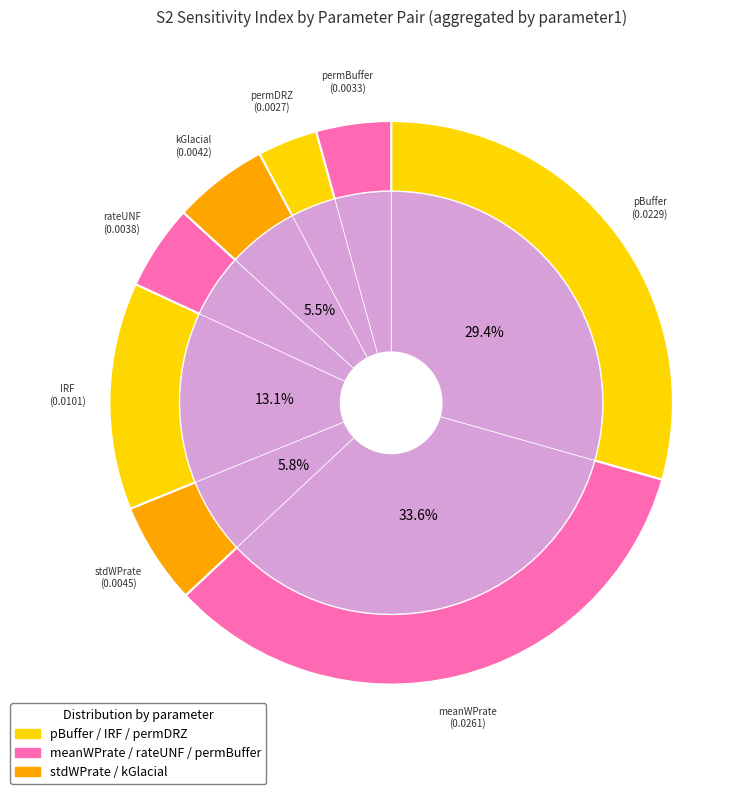

The permDRZ slice represents 3% of the pie. True or false?

True